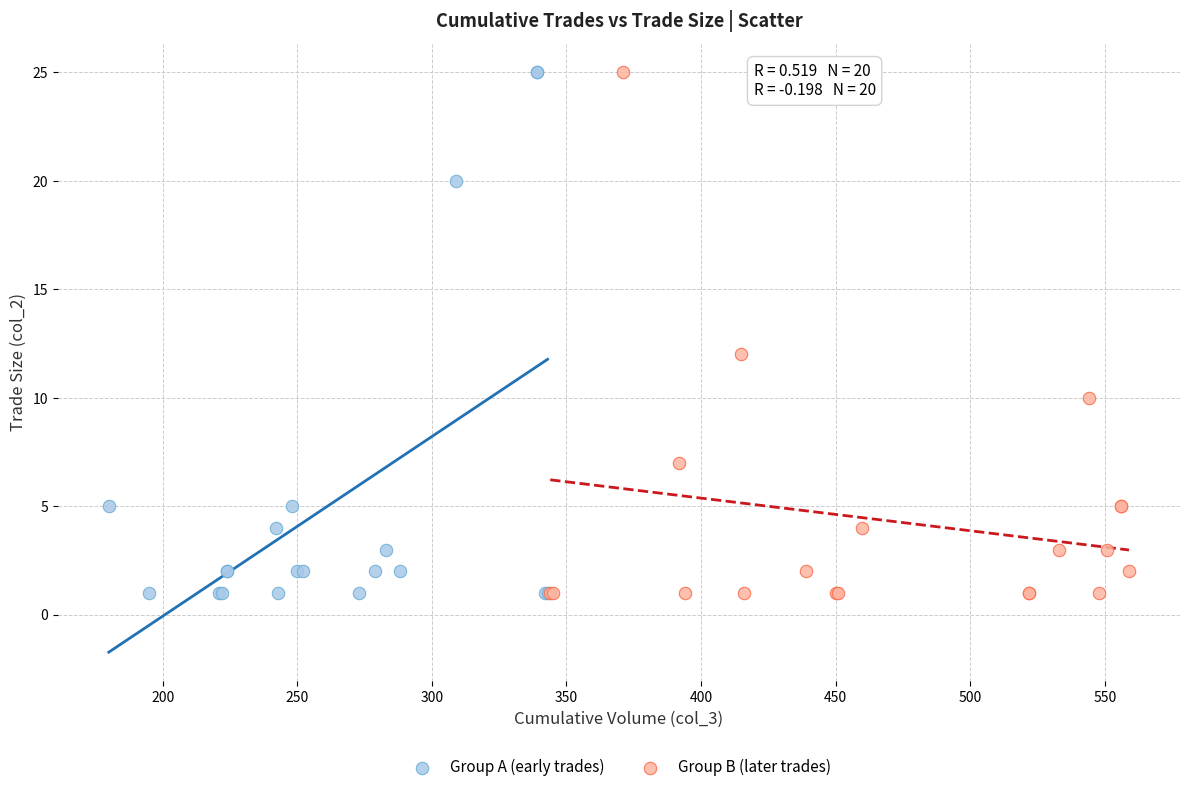

What are all the series names shown in the legend?

Group A (early trades), Group B (later trades)